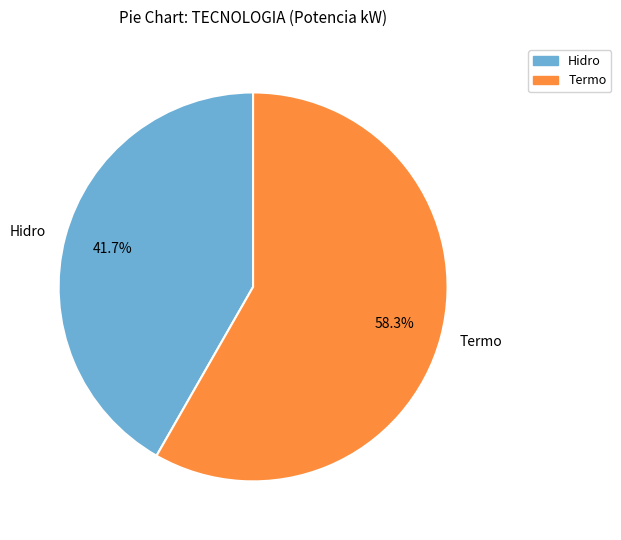

Count the number of slices in the pie.

2